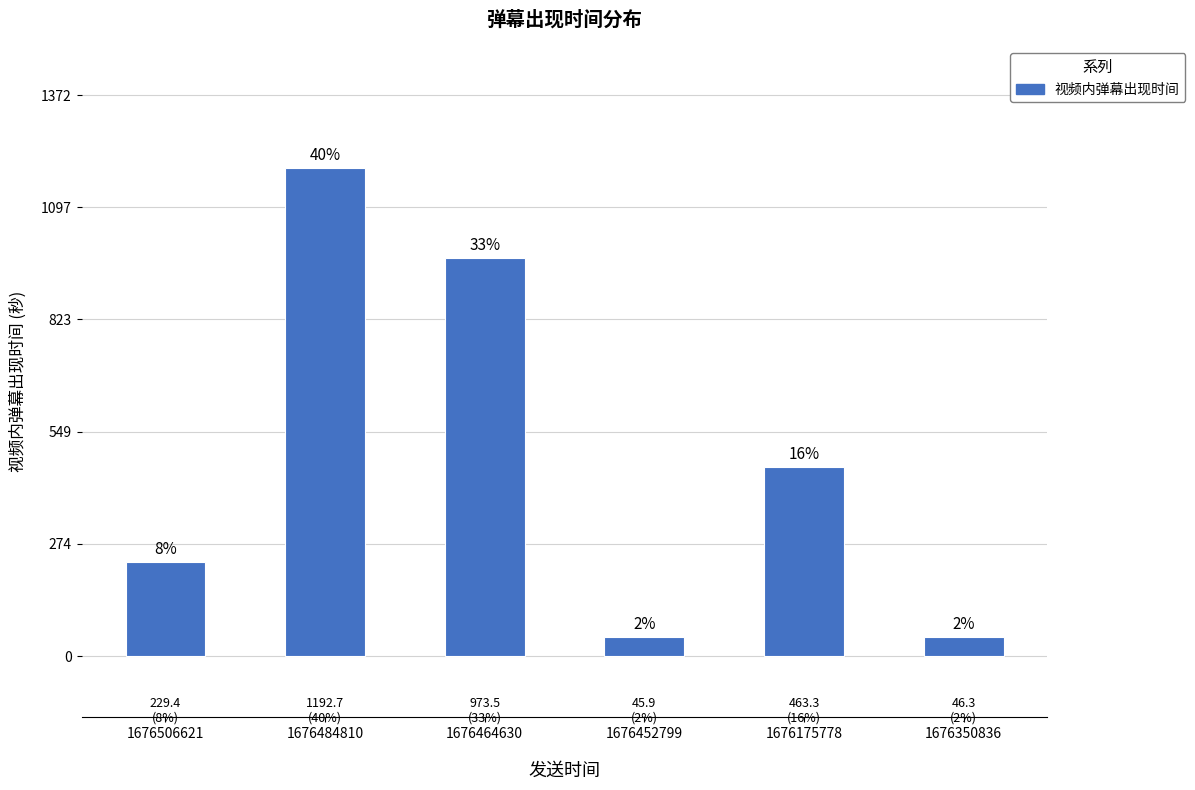

How many bars are there in total?

6